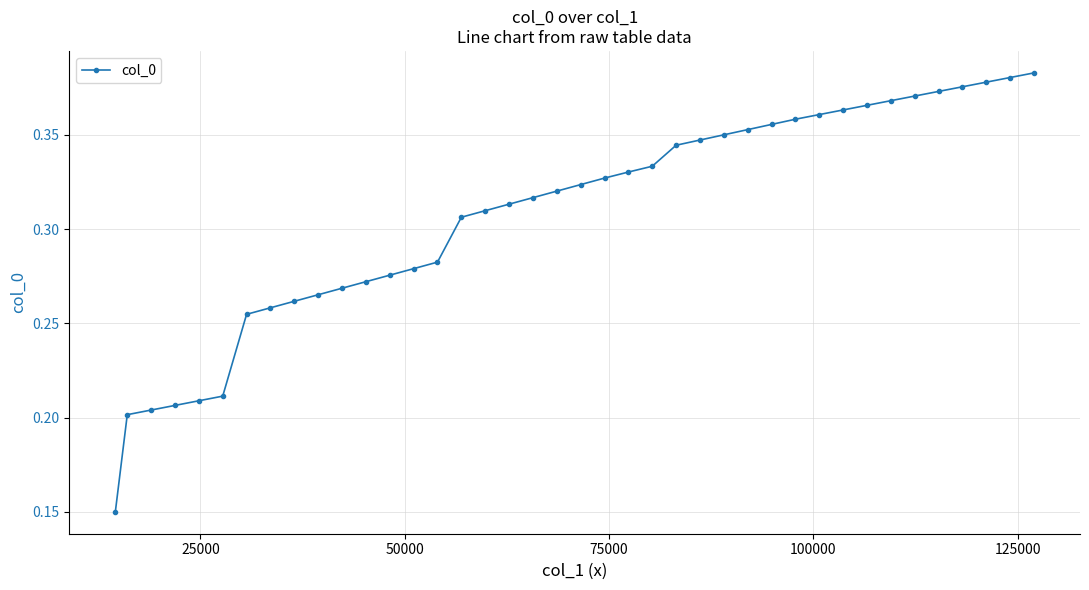

How many values are between 0 and 1?

40